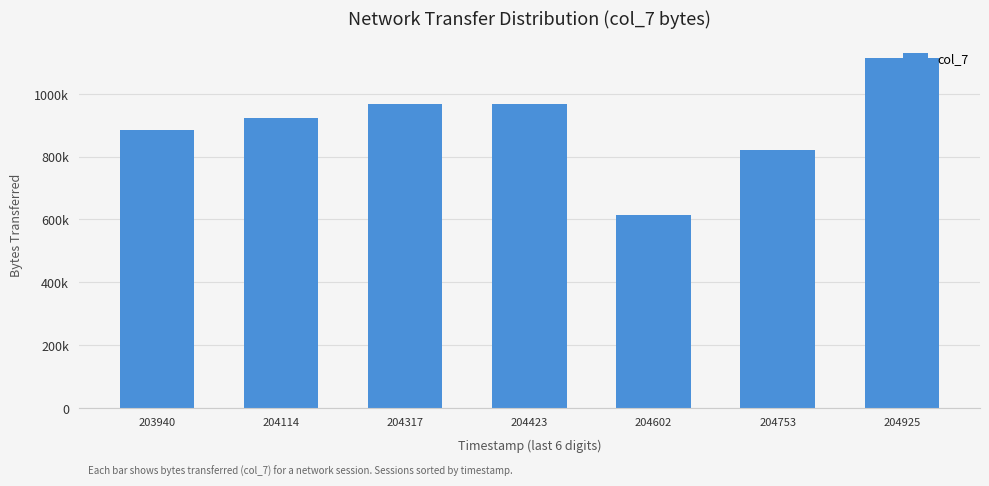

True or false: the data shows 968730 at 204423.

True